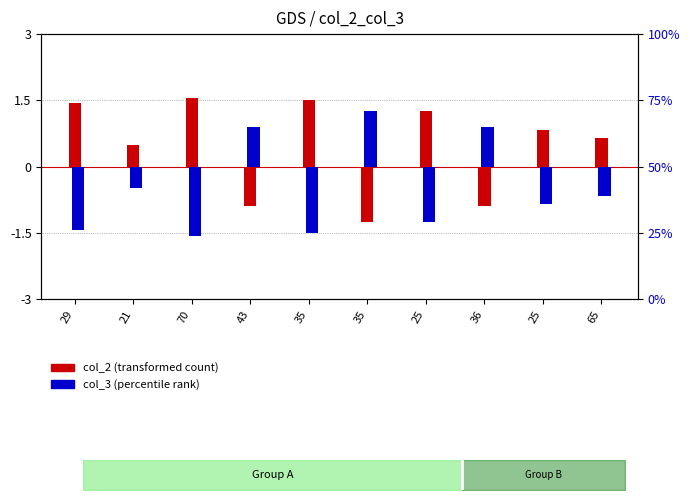

At which label does col_3 (percentile rank) reach its minimum?

70